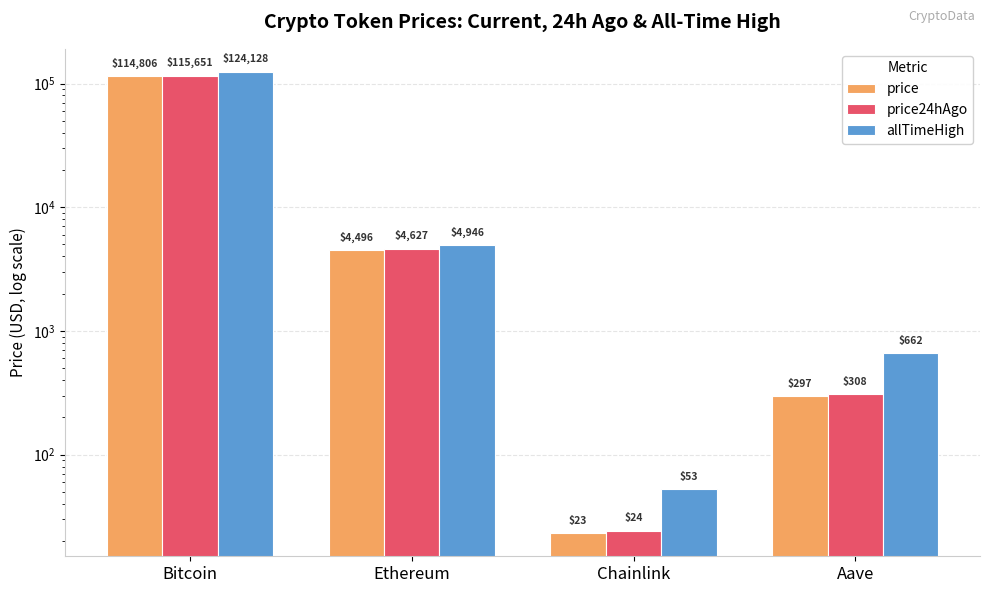

Between Chainlink and Aave, which series saw the biggest shift?

allTimeHigh